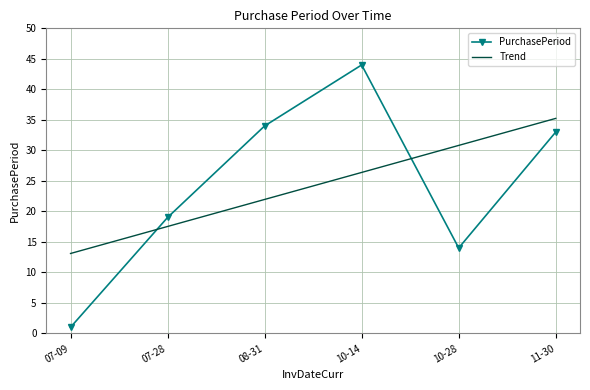

What position from the left is 08-31?

3